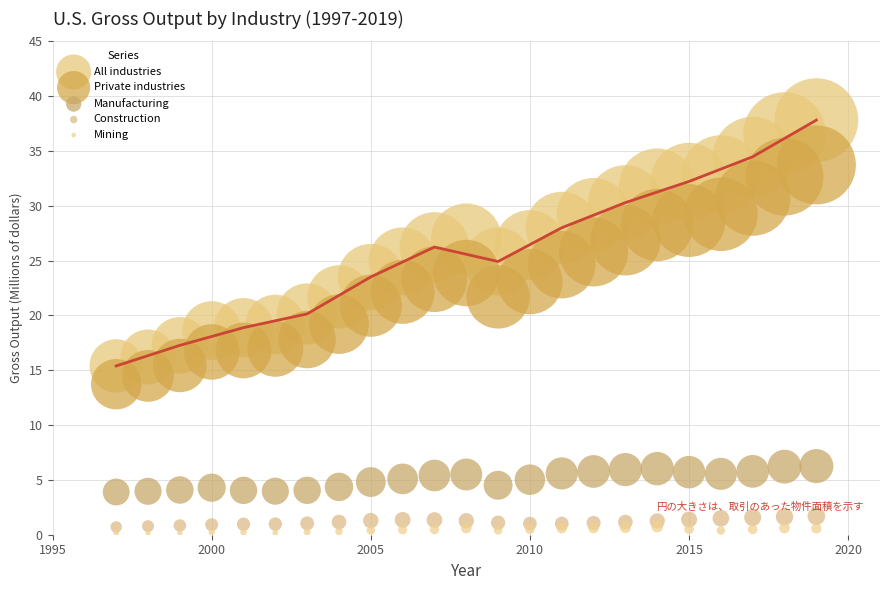

What are all the series names shown in the legend?

All industries, Private industries, Manufacturing, Construction, Mining